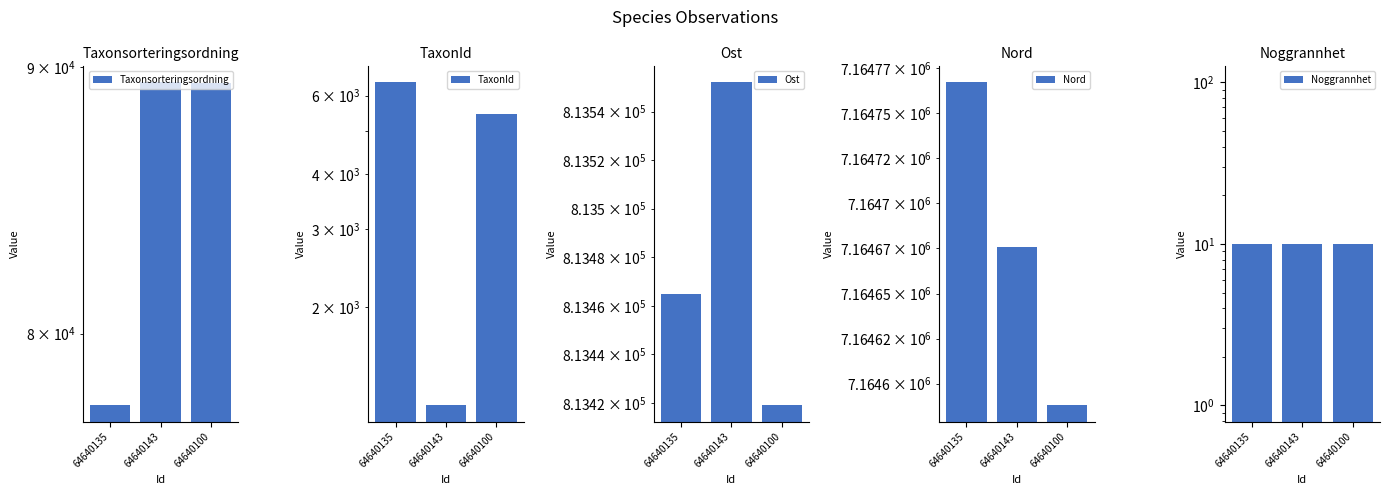

Are the bars grouped side by side (vs. stacked)?

Yes